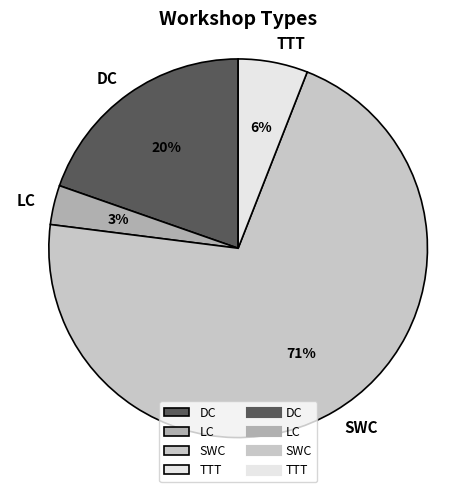

Does SWC account for over 50% of the chart?

Yes